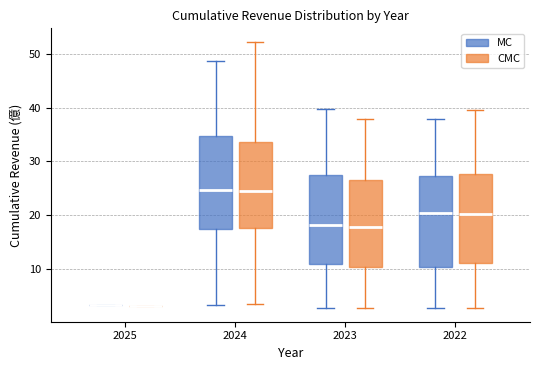

Reading left to right, transcribe this box plot: for each box, give where its median line is, the range the box spans, and where its two whiskers end, as read against the y-axis. The values are not printed on the chart, so give them approximately, as read against the axis.

2025 (MC): box collapsed to a line at 3, whiskers 3 to 3
2025 (CMC): box collapsed to a line at 3, whiskers 3 to 3
2024 (MC): median 25, box 17 to 35, whiskers 3 to 49
2024 (CMC): median 25, box 18 to 34, whiskers 3 to 52
2023 (MC): median 18, box 11 to 27, whiskers 3 to 40
2023 (CMC): median 18, box 10 to 26, whiskers 3 to 38
2022 (MC): median 20, box 10 to 27, whiskers 3 to 38
2022 (CMC): median 20, box 11 to 28, whiskers 3 to 40